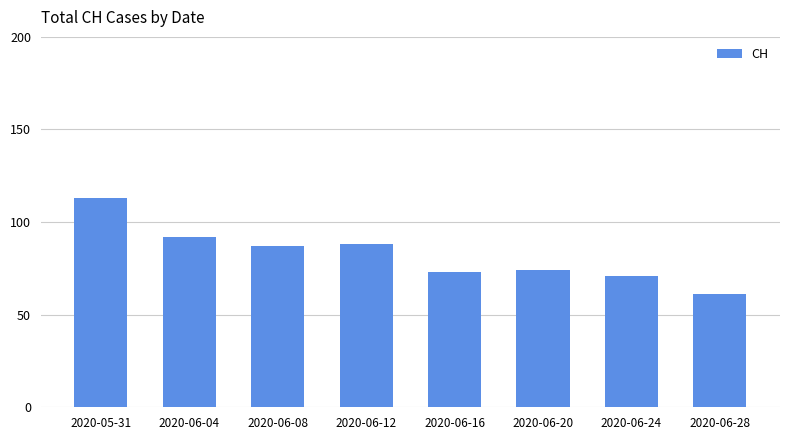

What is the minimum value shown in the chart?

61